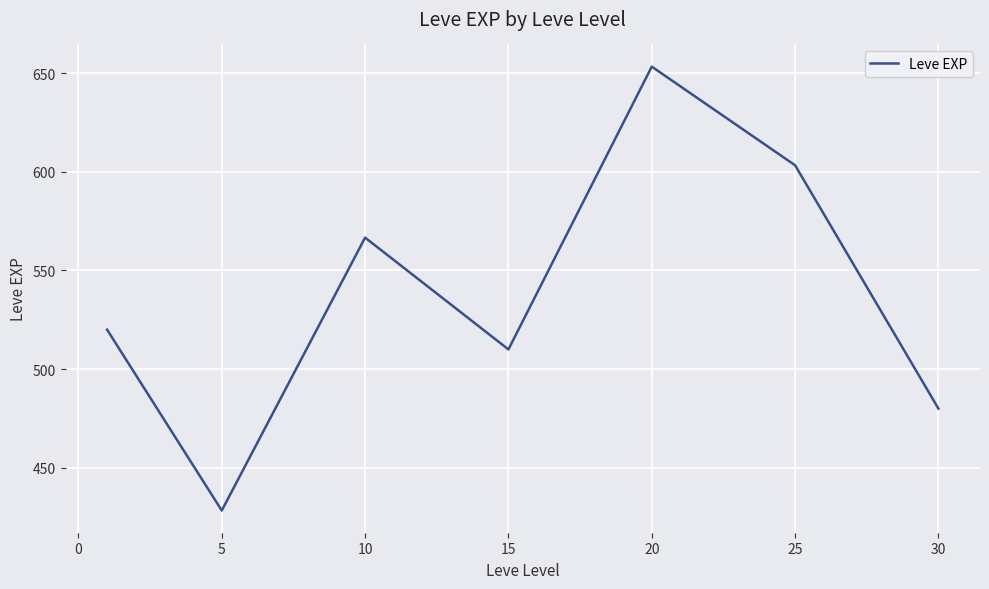

How many interior local valleys (lower than both neighbors) does the data have?

2